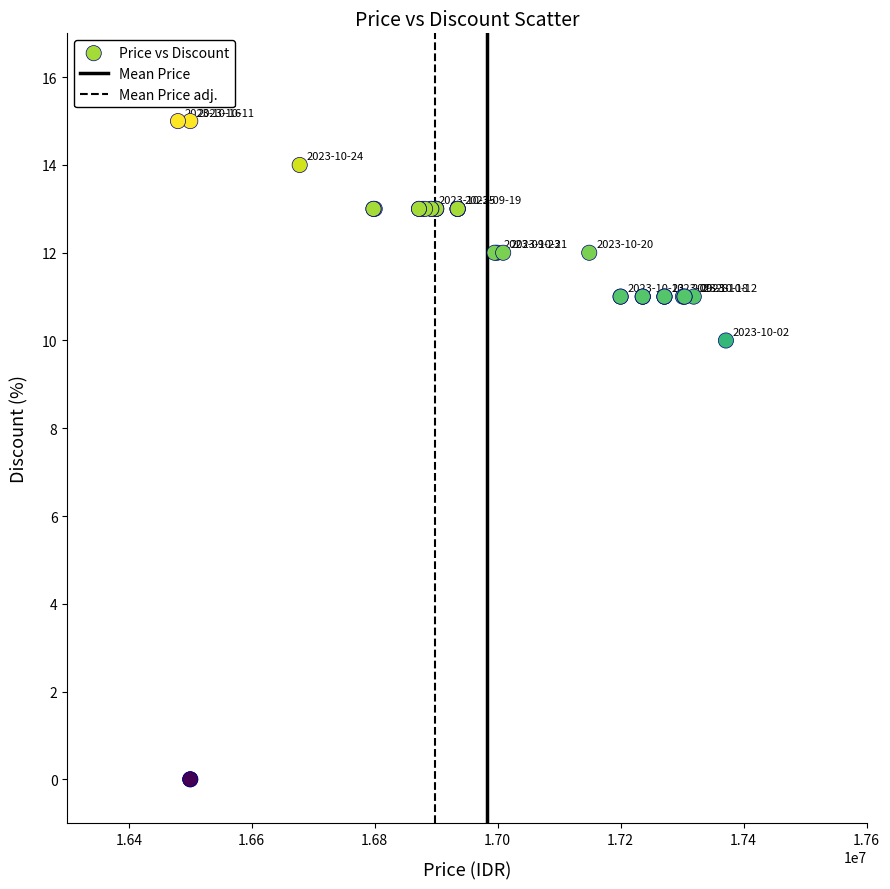

What Y value in the scatter plot is closest to 7?

10